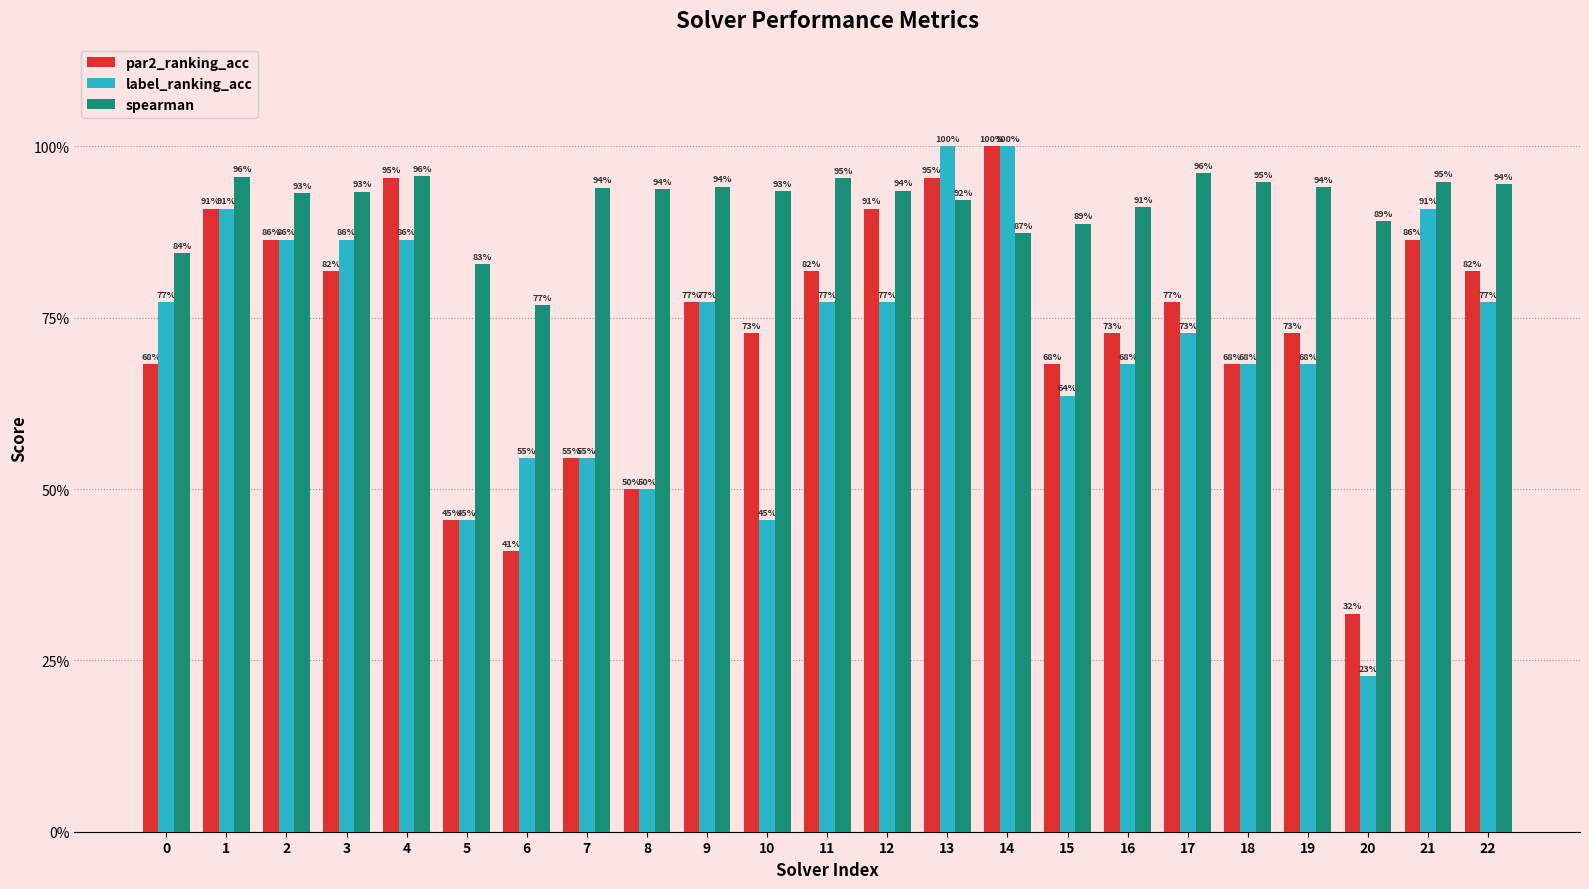

The value of label_ranking_acc at 9 is 0.8. True or false?

True